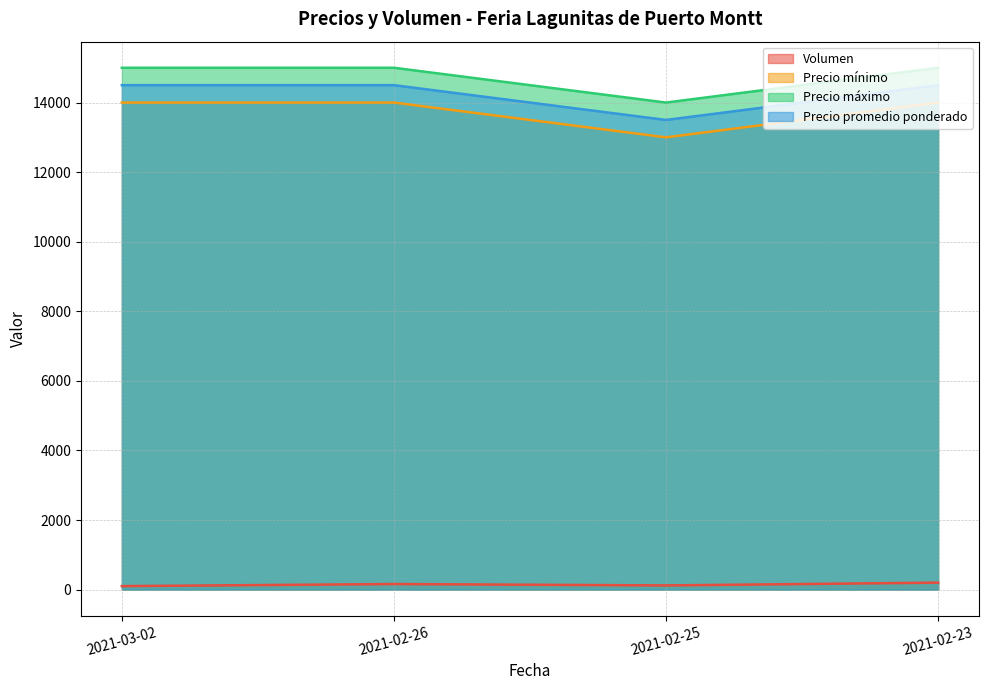

Which category has the lowest value across all series?

2021-03-02